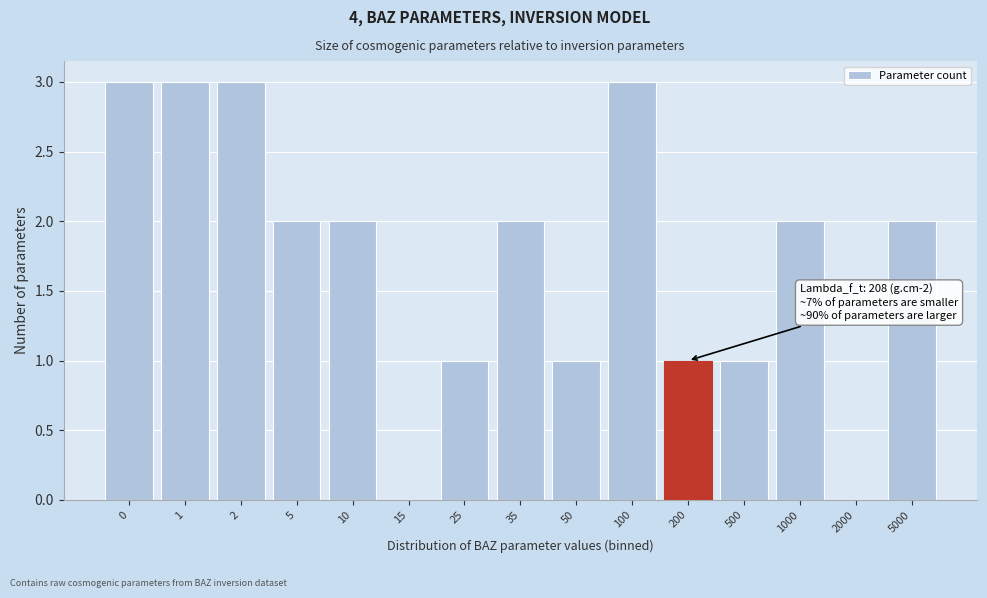

Reading left to right, transcribe all the data shown in this chart.

0=3	1=3	2=3	5=2	10=2	15=0	25=1	35=2	50=1	100=3	200=1	500=1	1000=2	2000=0	5000=2